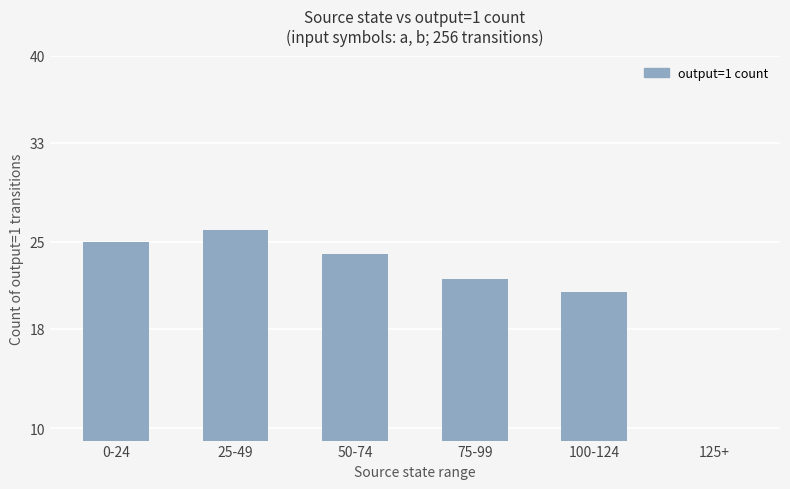

What is the ratio of the value at 0-24 to the value at 75-99?

1.1